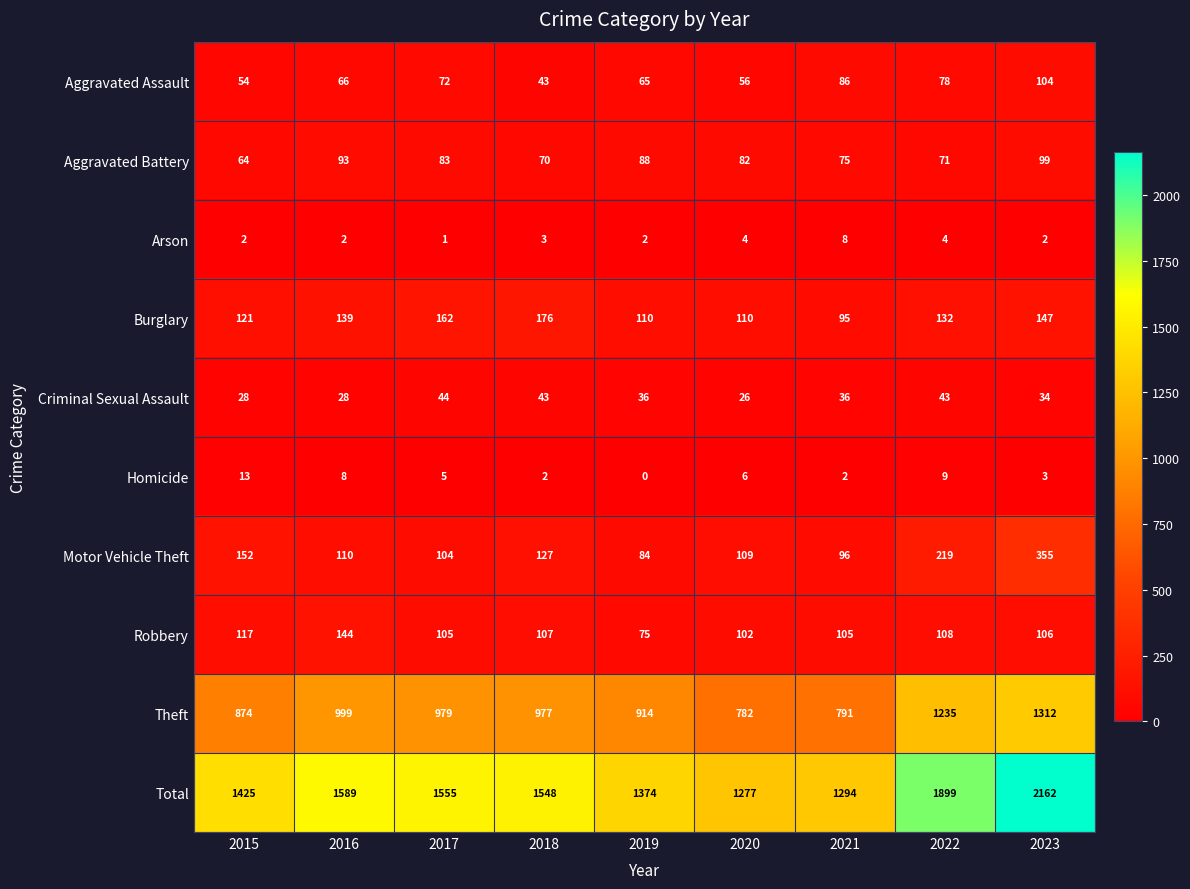

What is the difference between the second highest and second lowest values in the Total series?

605